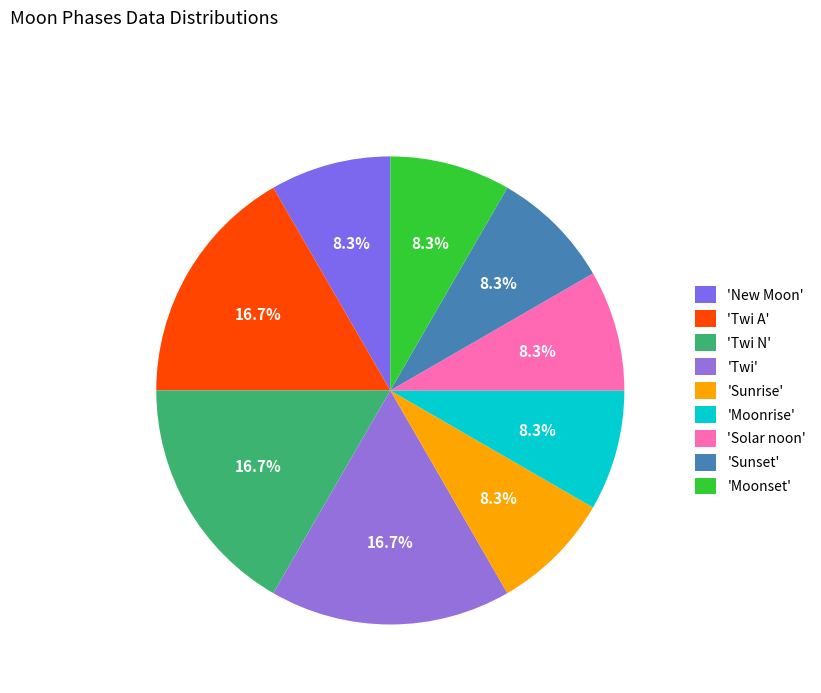

To the nearest percent, what is the average slice percentage?

11%